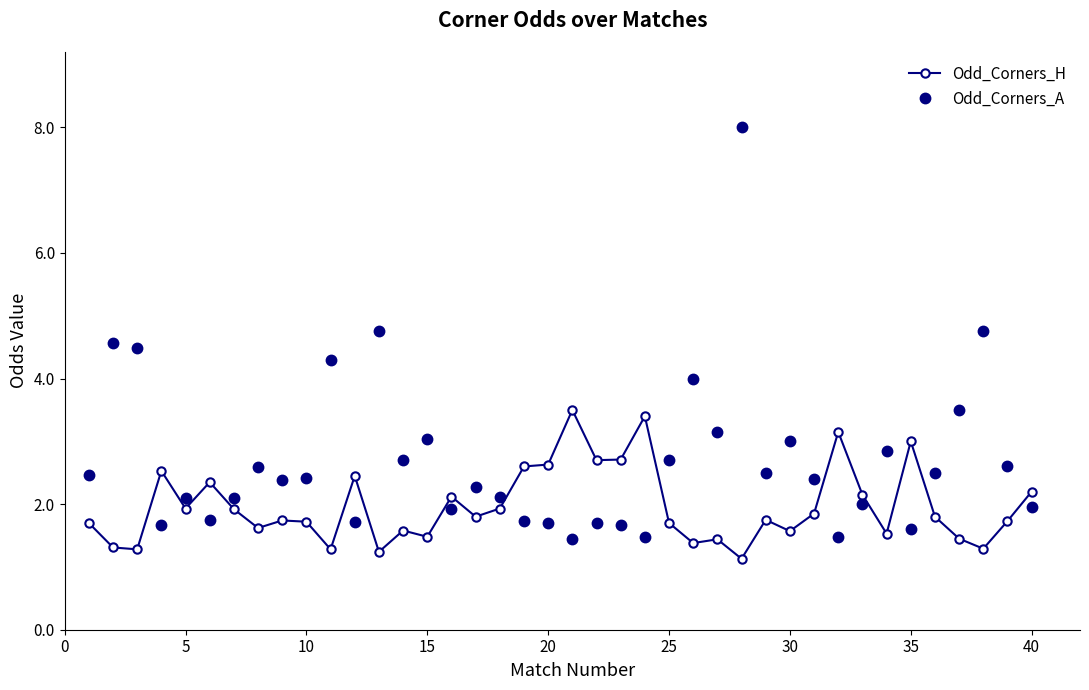

How many series are shown in this chart?

2